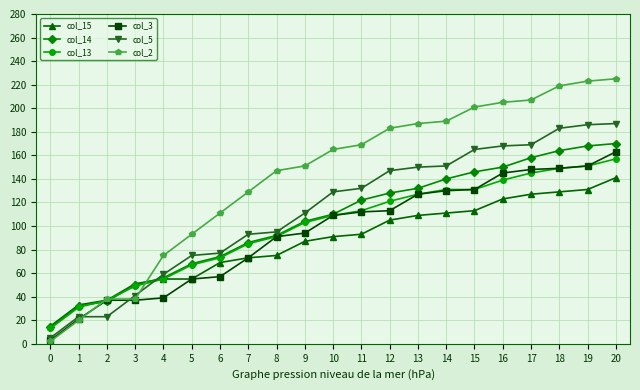

Between 7 and 9, which series saw the biggest shift?

col_2